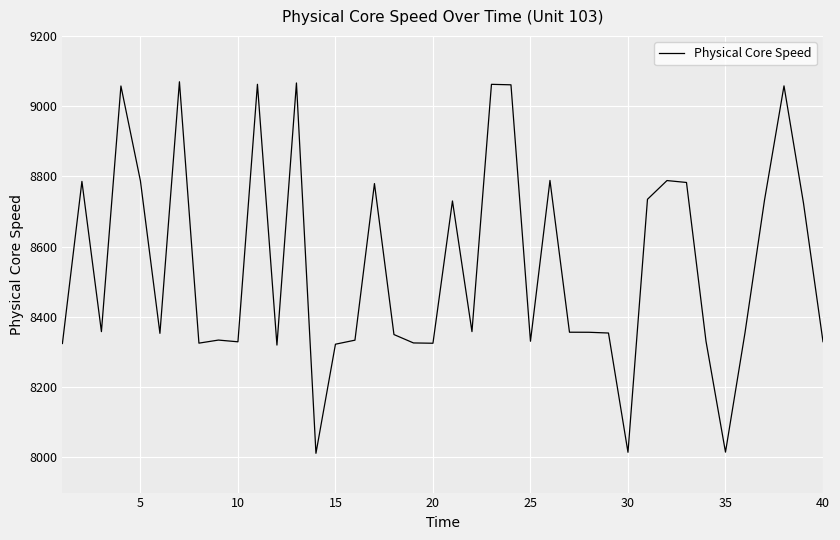

Is this an area chart (filled region under the line)?

No